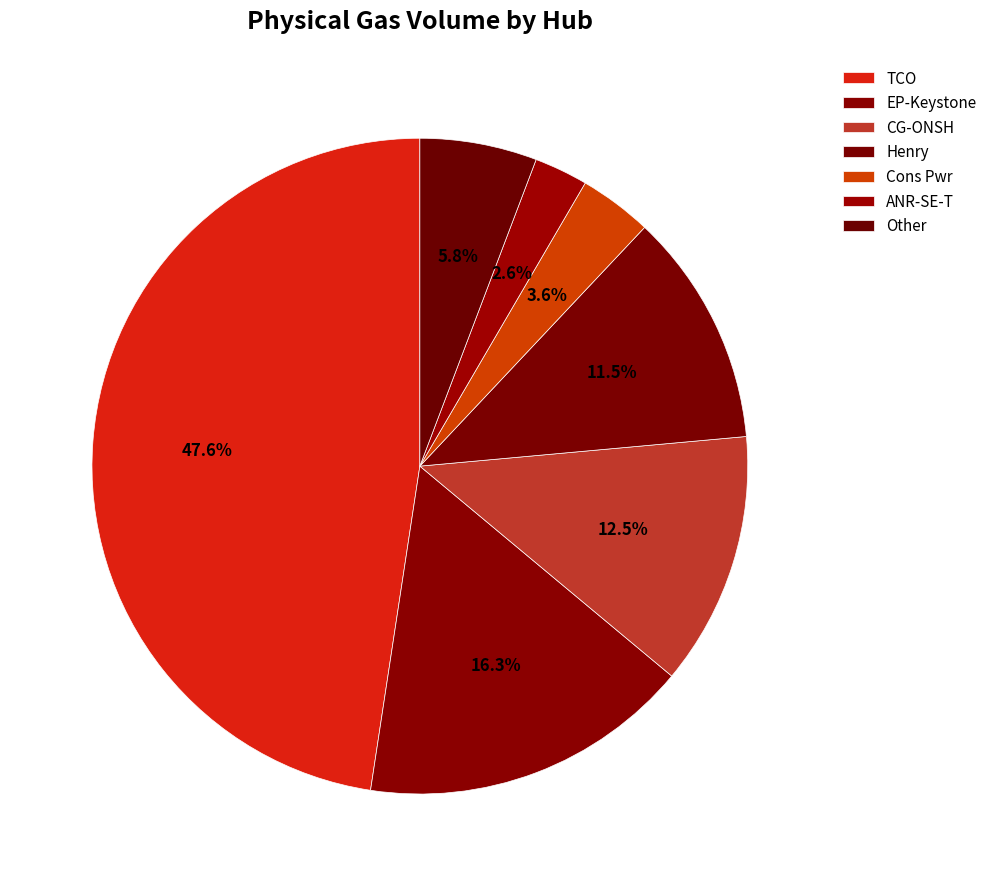

Count the number of slices in the pie.

7